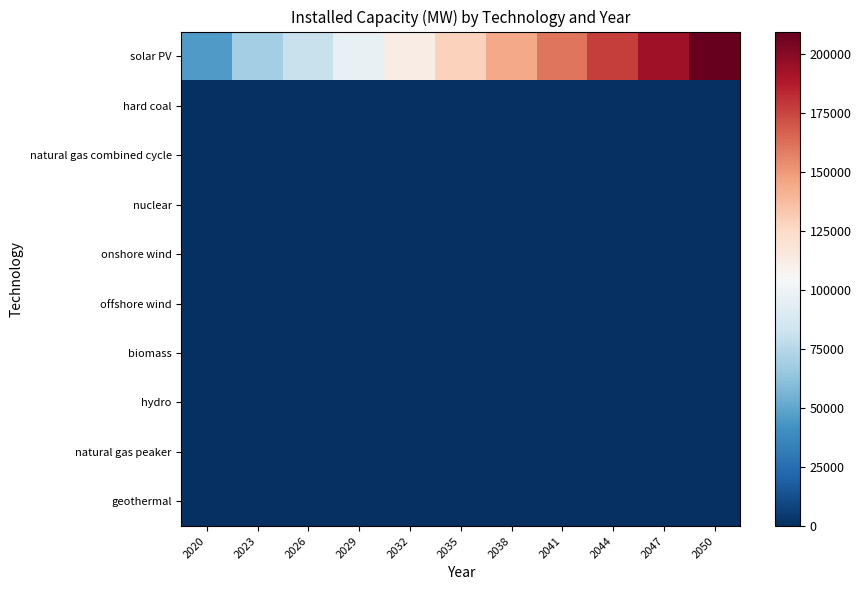

Reading left to right, transcribe all the data shown in this chart.

solar PV: 2020=45084.6	2023=69269.9	2026=81869.1	2029=96732.6	2032=112482.3	2035=128675.2	2038=144868.0	2041=161060.9	2044=177253.7	2047=193446.5	2050=209639.4
hard coal: 2020=0.0	2023=0.0	2026=0.0	2029=0.0	2032=0.0	2035=0.0	2038=0.0	2041=0.0	2044=0.0	2047=0.0	2050=0.0
natural gas combined cycle: 2020=0.0	2023=0.0	2026=0.0	2029=0.0	2032=0.0	2035=0.0	2038=0.0	2041=0.0	2044=0.0	2047=0.0	2050=0.0
nuclear: 2020=0.0	2023=0.0	2026=0.0	2029=0.0	2032=0.0	2035=0.0	2038=0.0	2041=0.0	2044=0.0	2047=0.0	2050=0.0
onshore wind: 2020=0.0	2023=0.0	2026=0.0	2029=0.0	2032=0.0	2035=0.0	2038=0.0	2041=0.0	2044=0.0	2047=0.0	2050=0.0
offshore wind: 2020=0.0	2023=0.0	2026=0.0	2029=0.0	2032=0.0	2035=0.0	2038=0.0	2041=0.0	2044=0.0	2047=0.0	2050=0.0
biomass: 2020=0.0	2023=0.0	2026=0.0	2029=0.0	2032=0.0	2035=0.0	2038=0.0	2041=0.0	2044=0.0	2047=0.0	2050=0.0
hydro: 2020=0.0	2023=0.0	2026=0.0	2029=0.0	2032=0.0	2035=0.0	2038=0.0	2041=0.0	2044=0.0	2047=0.0	2050=0.0
natural gas peaker: 2020=0.0	2023=0.0	2026=0.0	2029=0.0	2032=0.0	2035=0.0	2038=0.0	2041=0.0	2044=0.0	2047=0.0	2050=0.0
geothermal: 2020=0.0	2023=0.0	2026=0.0	2029=0.0	2032=0.0	2035=0.0	2038=0.0	2041=0.0	2044=0.0	2047=0.0	2050=0.0